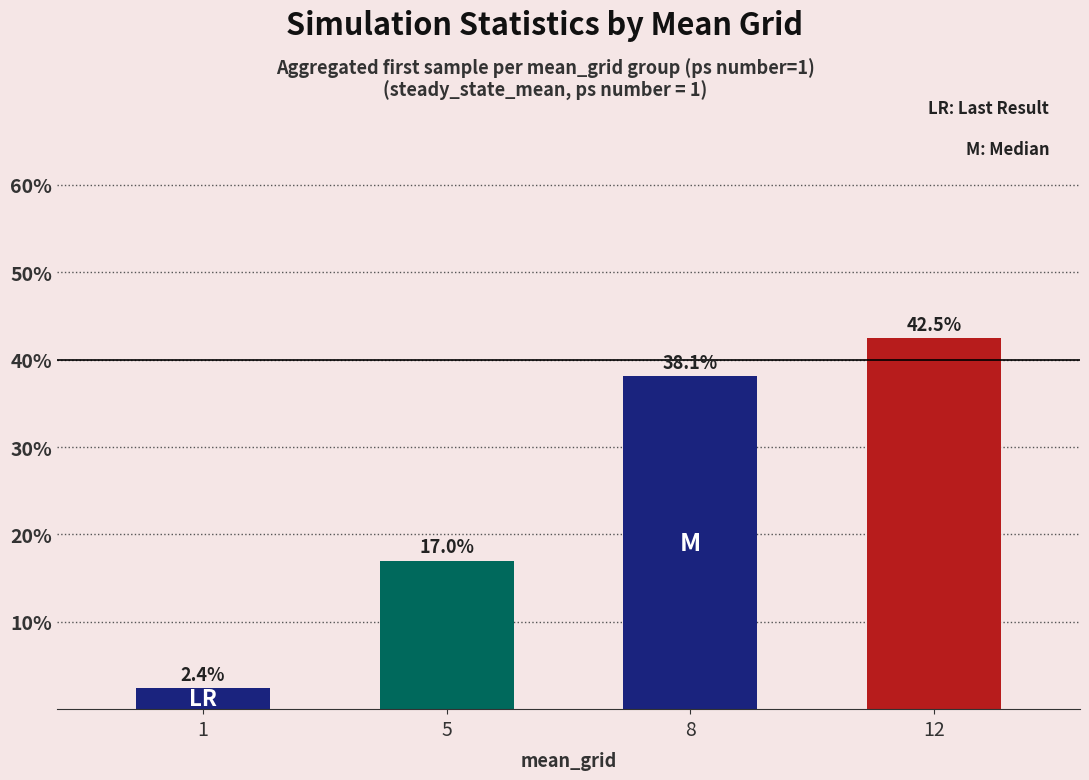

What is the change in value from 5 to 12?

+25.5